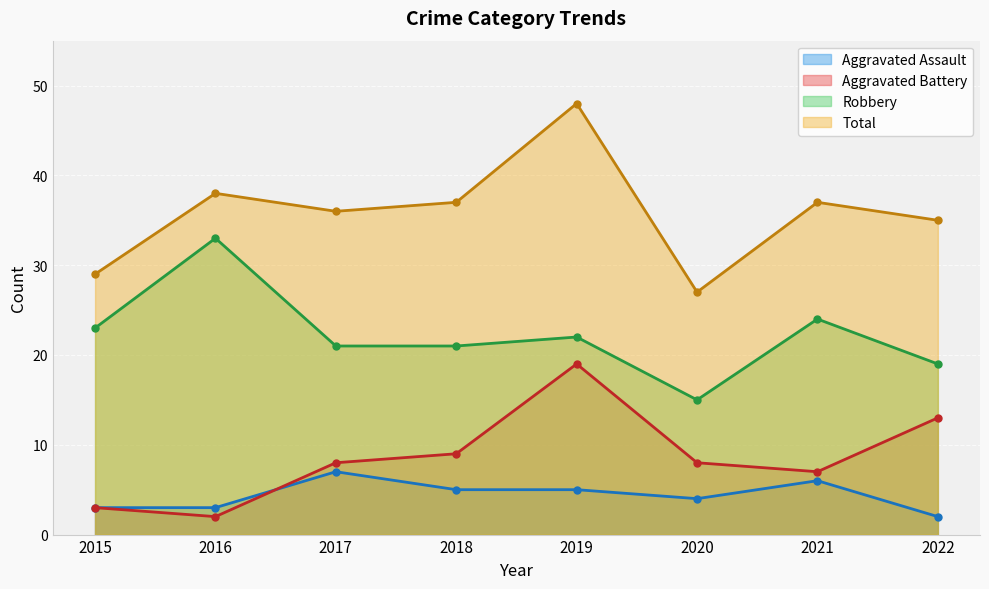

At which category does the chart reach its peak across all series?

2019